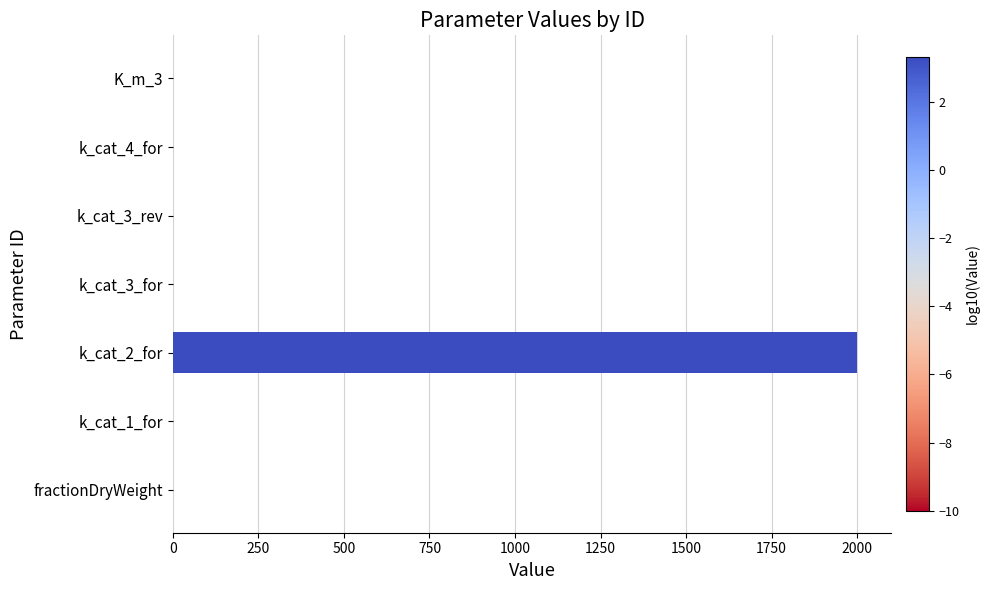

What is the sum of all values?

2001.0